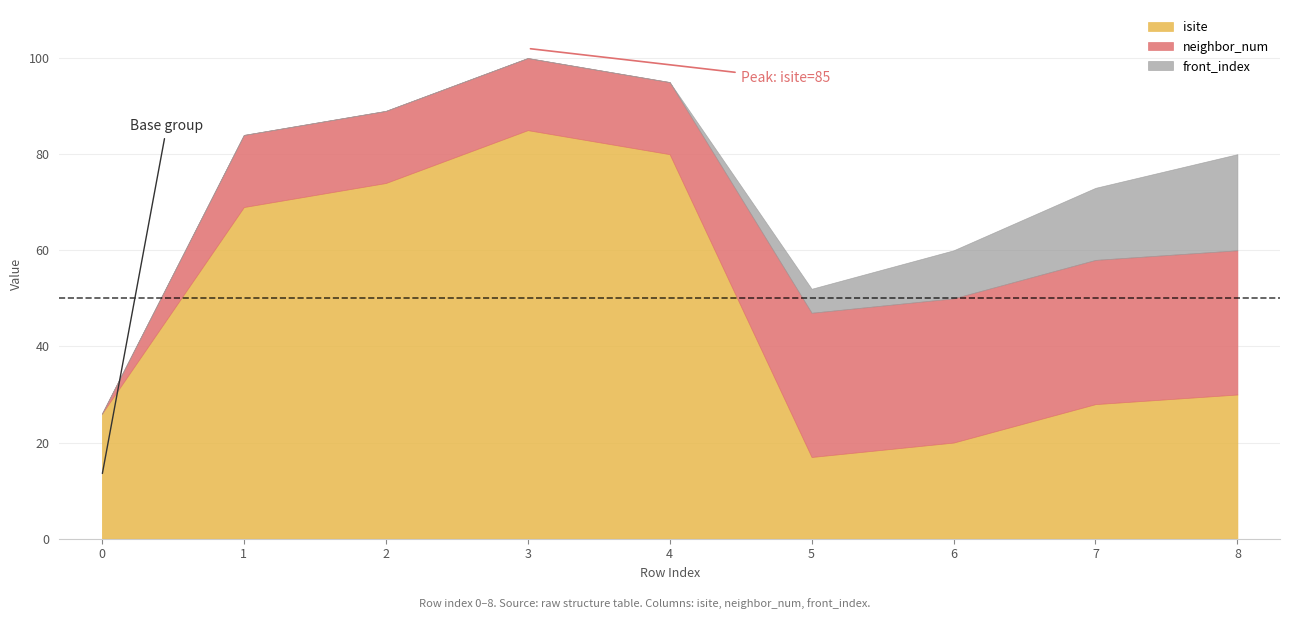

Which series has the largest range (max minus min)?

isite